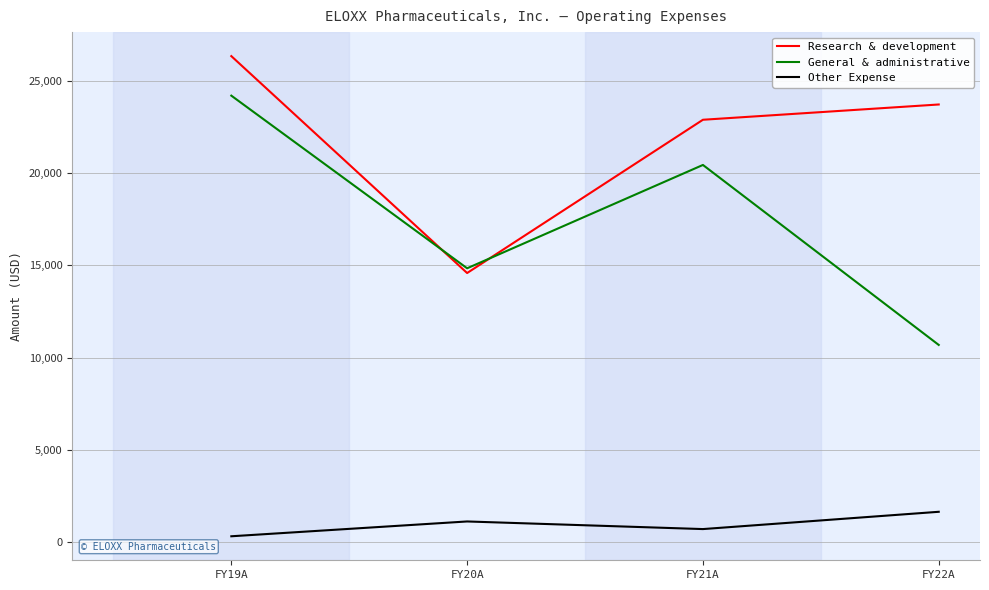

Reading right to left, what are all the values shown in this chart?

Research & development: FY22A=23727	FY21A=22899	FY20A=14590	FY19A=26349
General & administrative: FY22A=10692	FY21A=20449	FY20A=14847	FY19A=24206
Other Expense: FY22A=1646	FY21A=709	FY20A=1122	FY19A=319